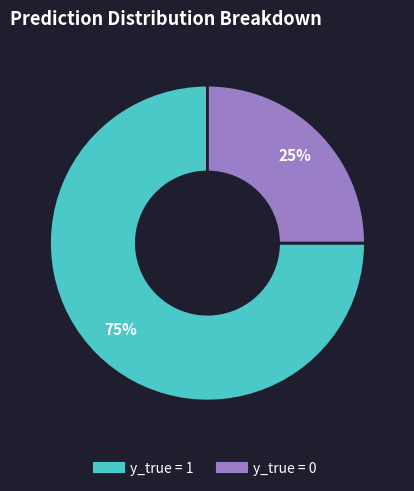

To the nearest percent, what is the difference between the largest and smallest slice percentages?

50%